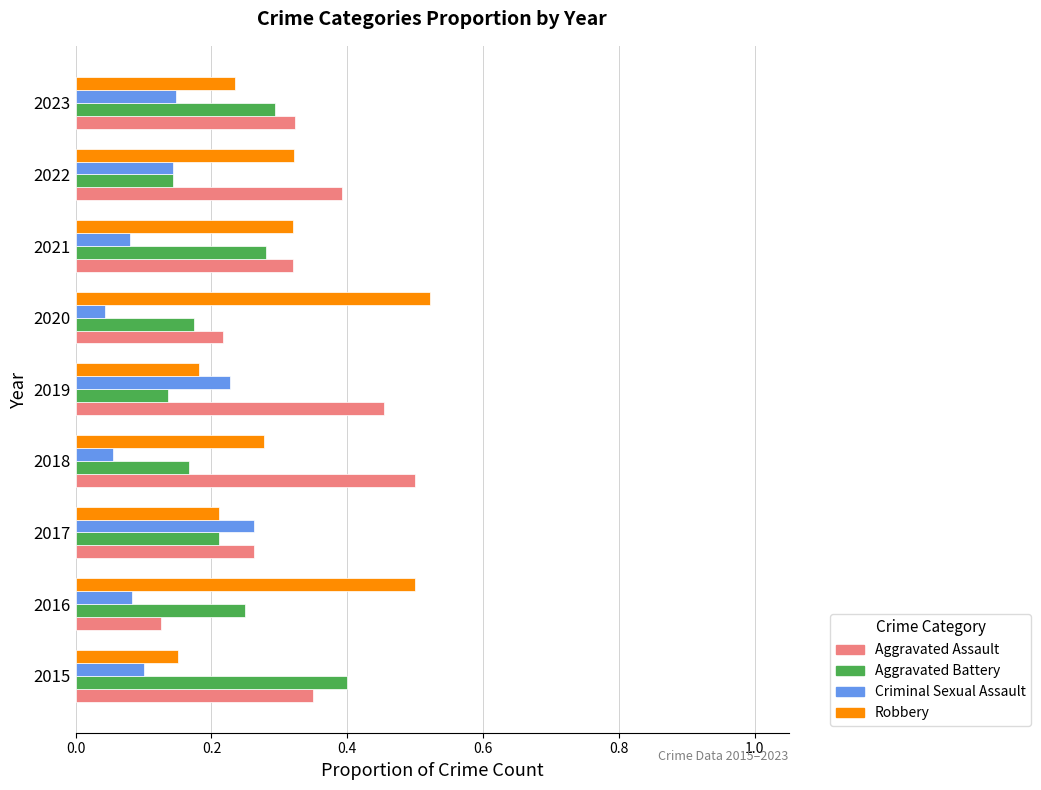

At 2018, list the series in order from largest to smallest.

Aggravated Assault, Robbery, Aggravated Battery, Criminal Sexual Assault